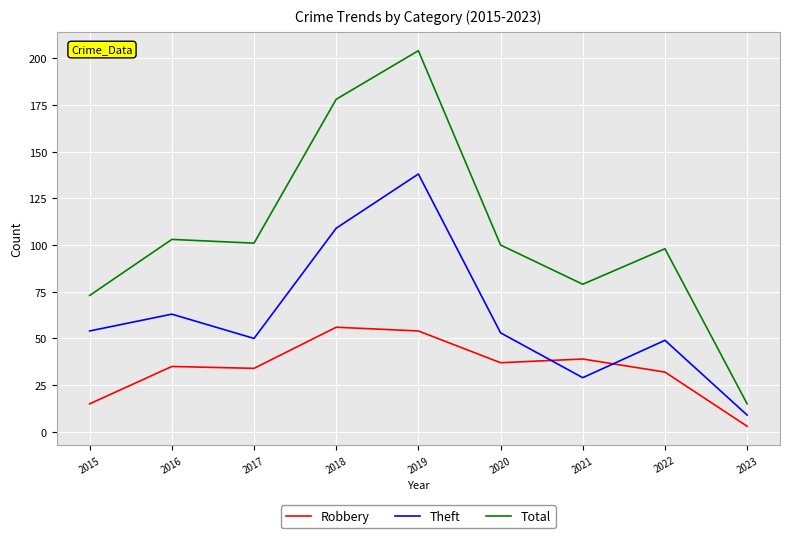

What are all the series names shown in the legend?

Robbery, Theft, Total